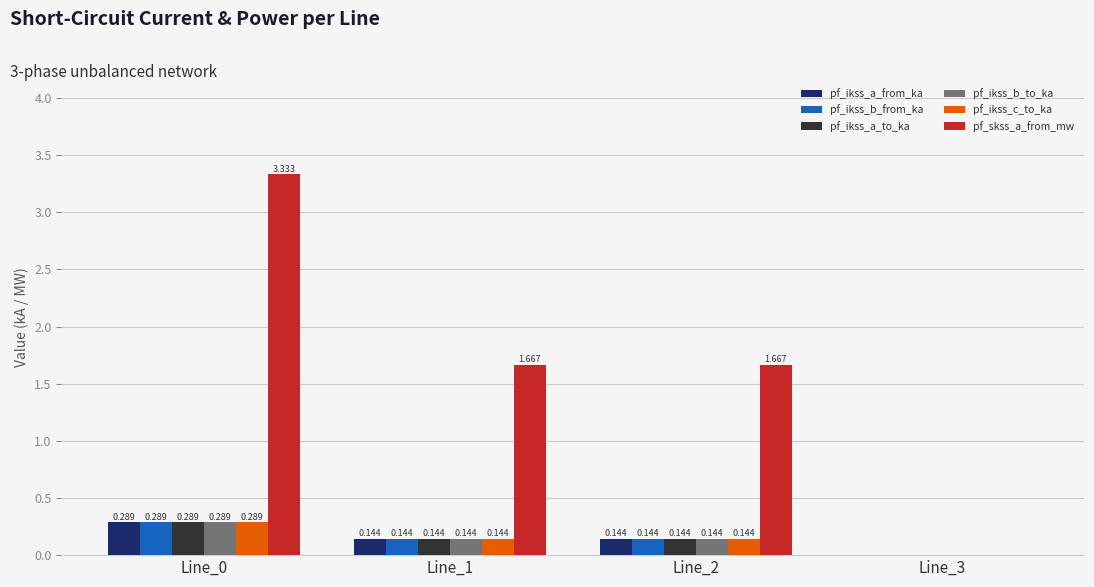

Which series has the largest range (max minus min)?

pf_skss_a_from_mw